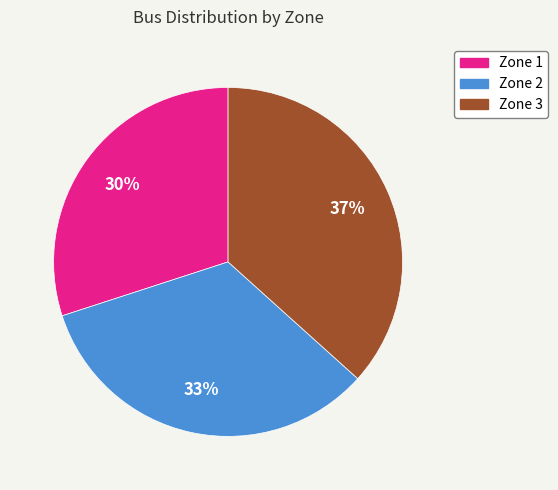

Rank the categories by value from highest to lowest.

Zone 3, Zone 2, Zone 1